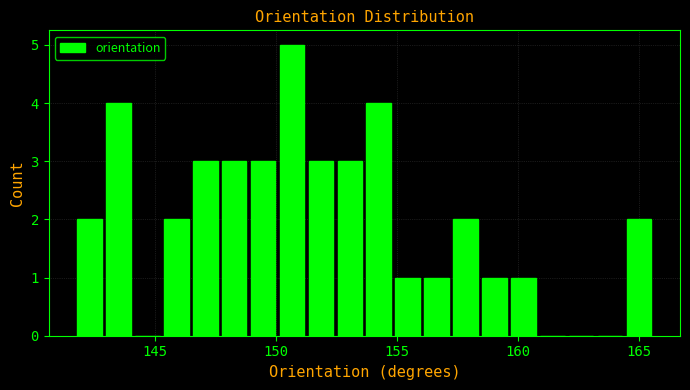

Read against the x-axis, roughly where is the centre of the tallest bar?

150.5